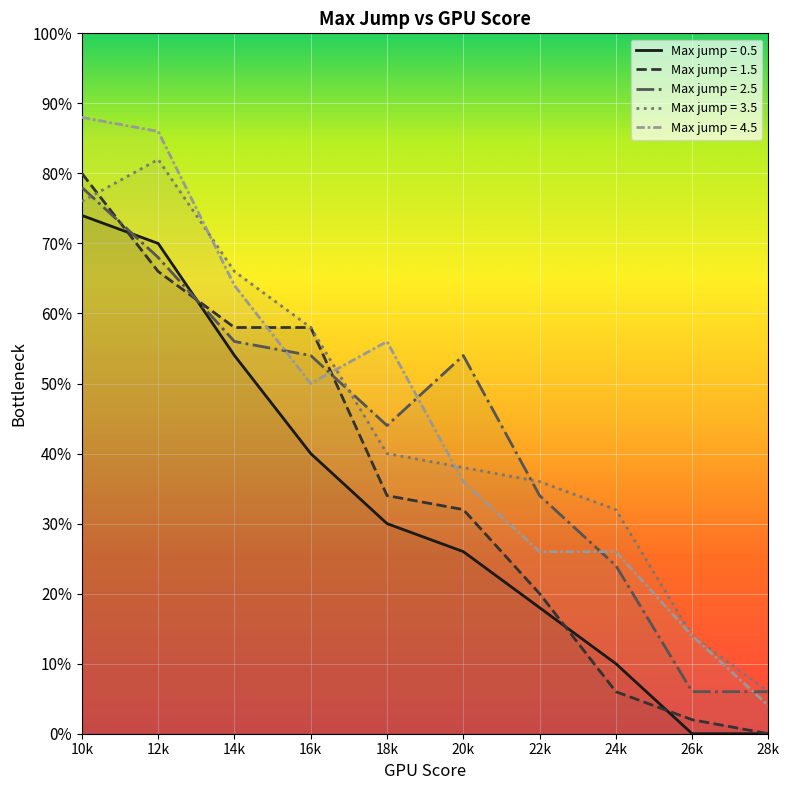

Where is 3.5 nearest to the value 0?

28k